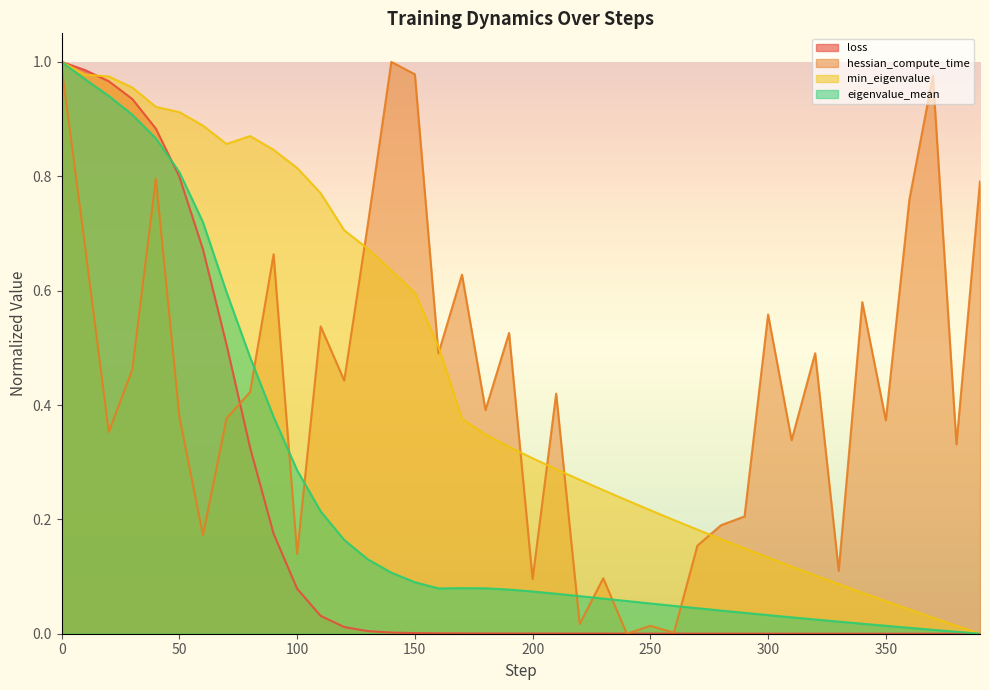

What is the maximum value for min_eigenvalue?

1.0